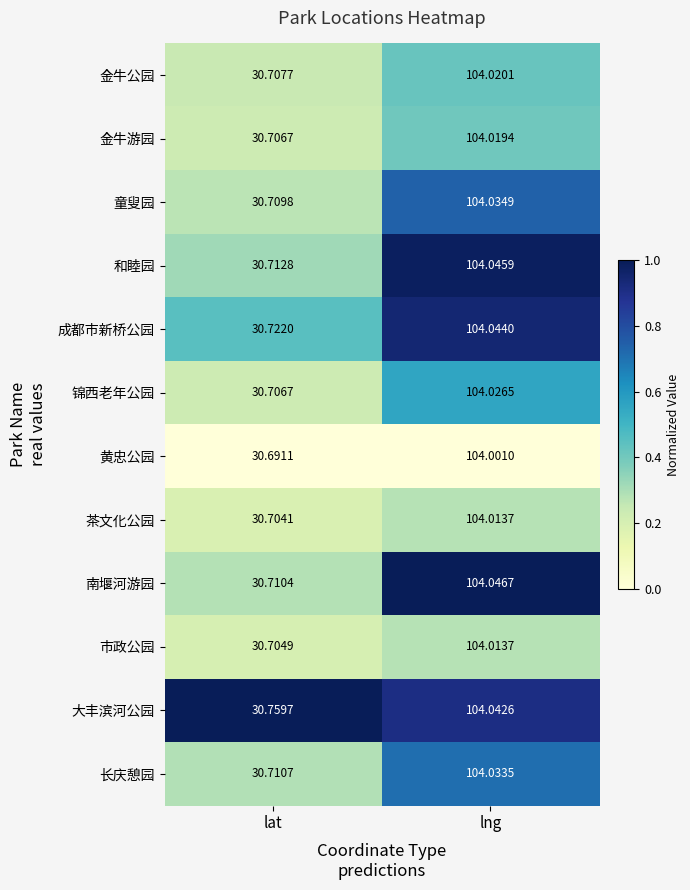

Where does the 大丰滨河公园 series first go above 104?

lng